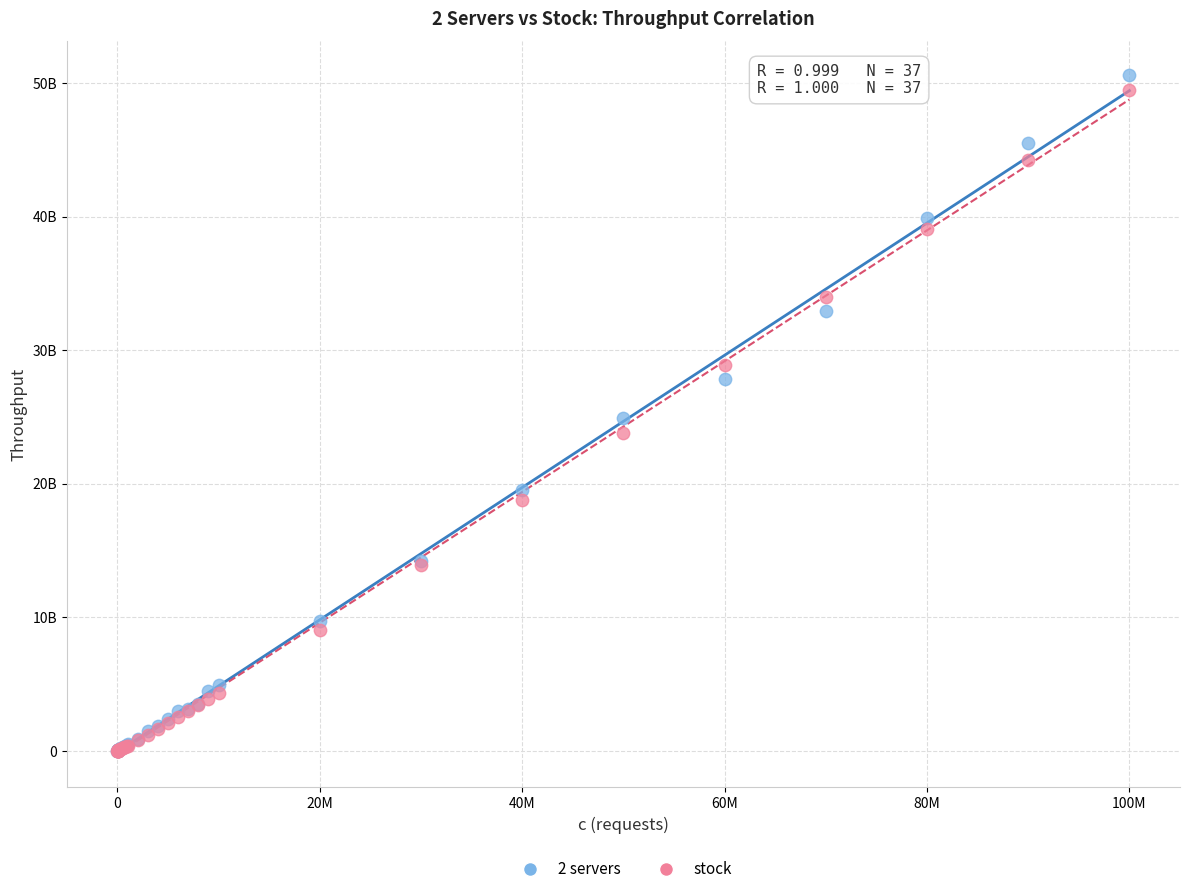

What are all the series names shown in the legend?

2 servers, stock